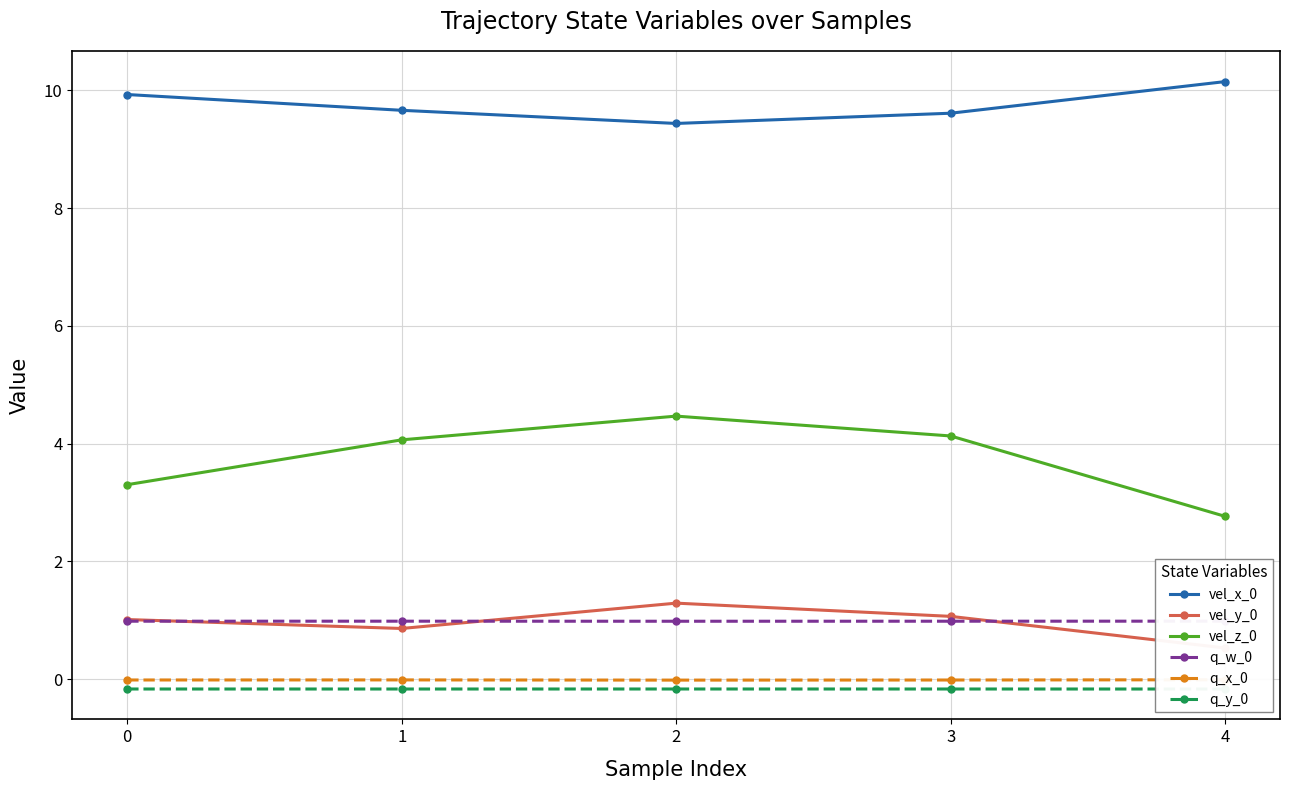

Which category has the highest value in the vel_y_0 series?

2